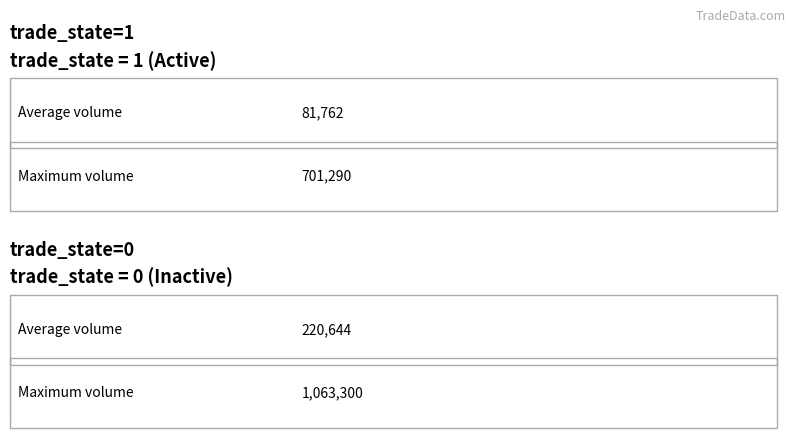

How many data points does each series have?

2